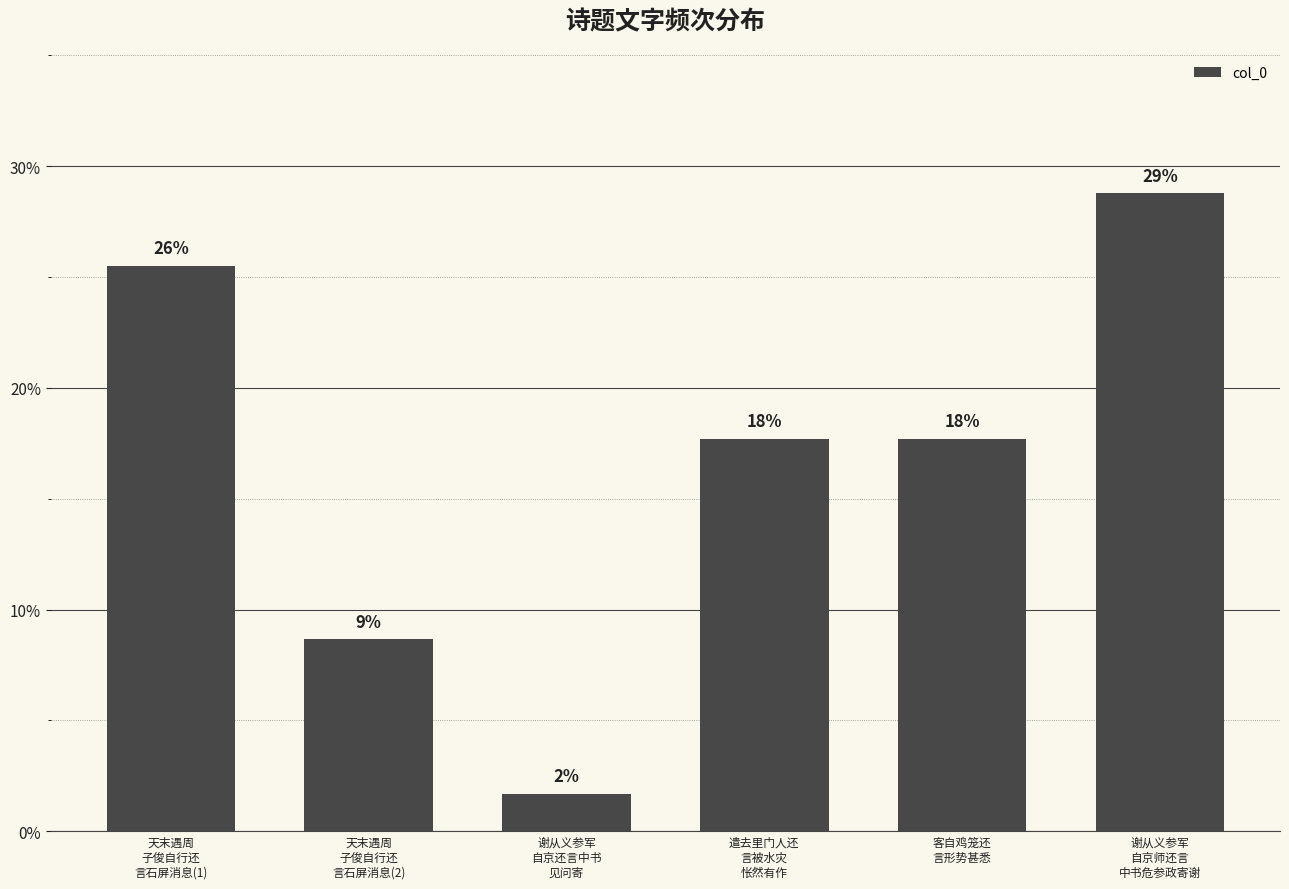

What position from the left is 天末遇周
子俊自行还
言石屏消息(2)?

2